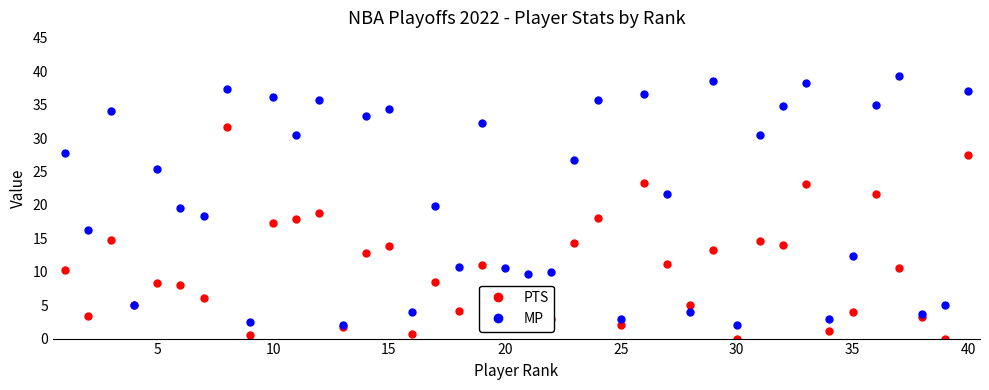

In MP, how many points are lower than both neighbors (excluding endpoints)?

14